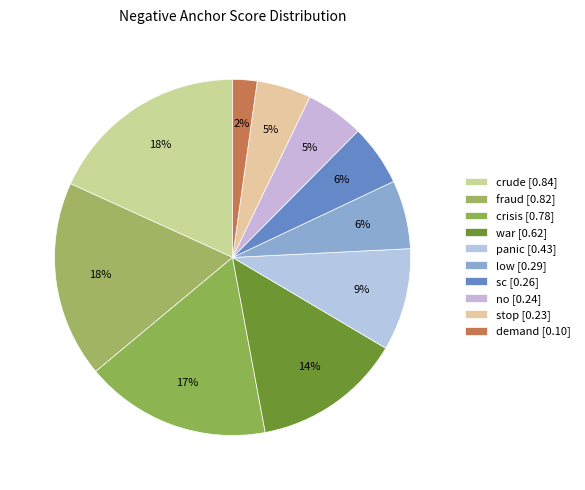

Which has a higher value, no or crisis?

crisis